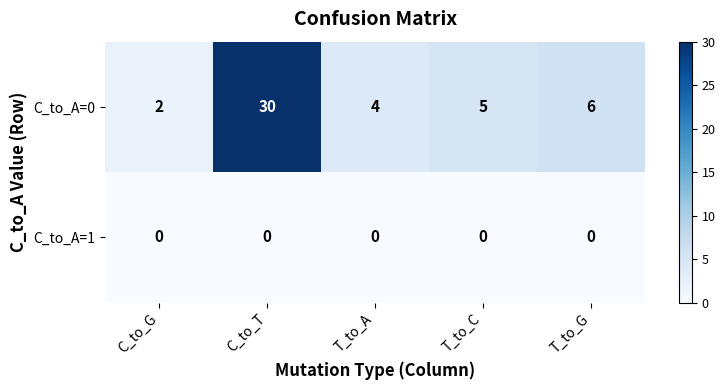

At how many categories does at least one series exceed 24?

1